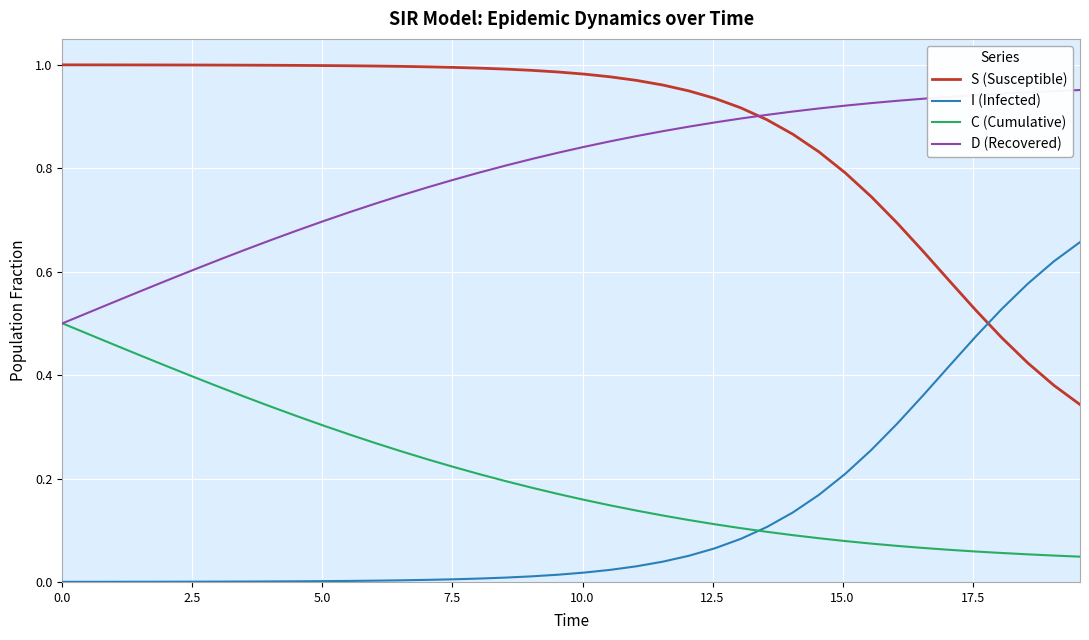

Which series has the largest total across all categories?

S (Susceptible)